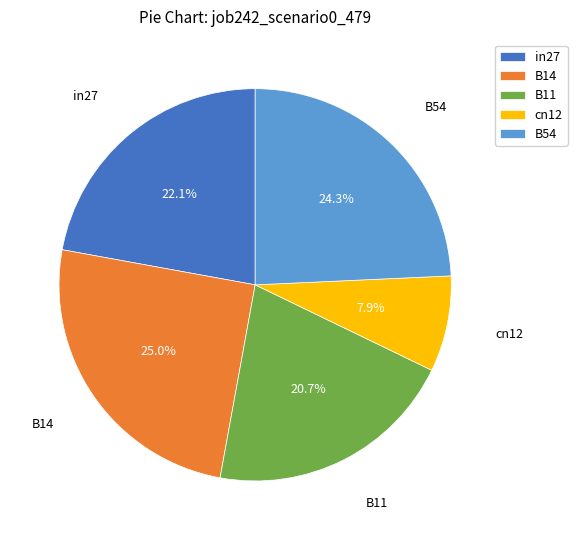

Is it true that B54 is 24% of the pie?

True